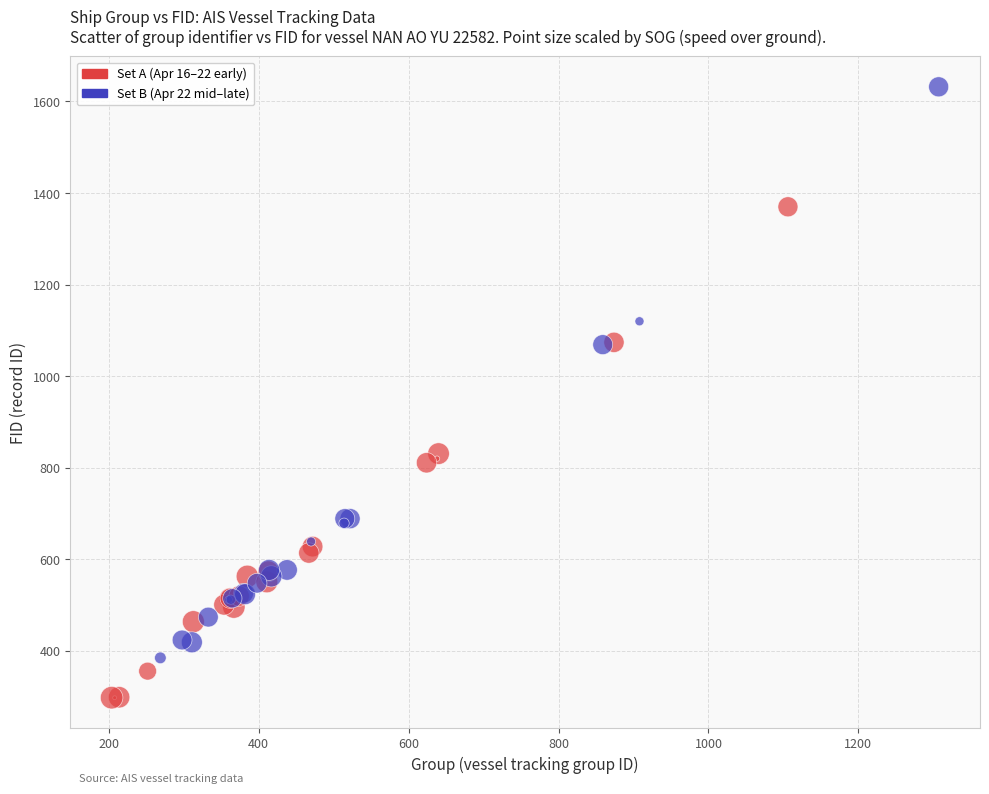

What are all the series names shown in the legend?

Set A (Apr 16–22 early), Set B (Apr 22 mid–late)